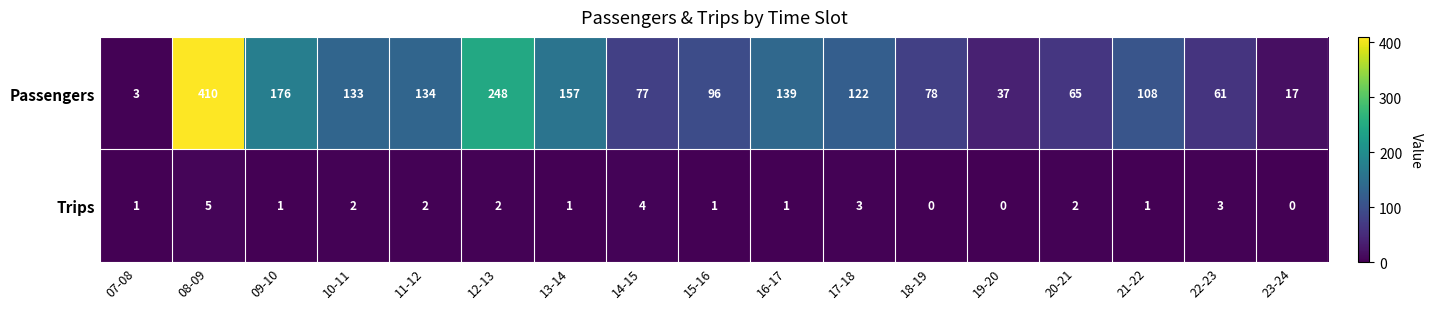

Where is Passengers nearest to the value 206?

09-10